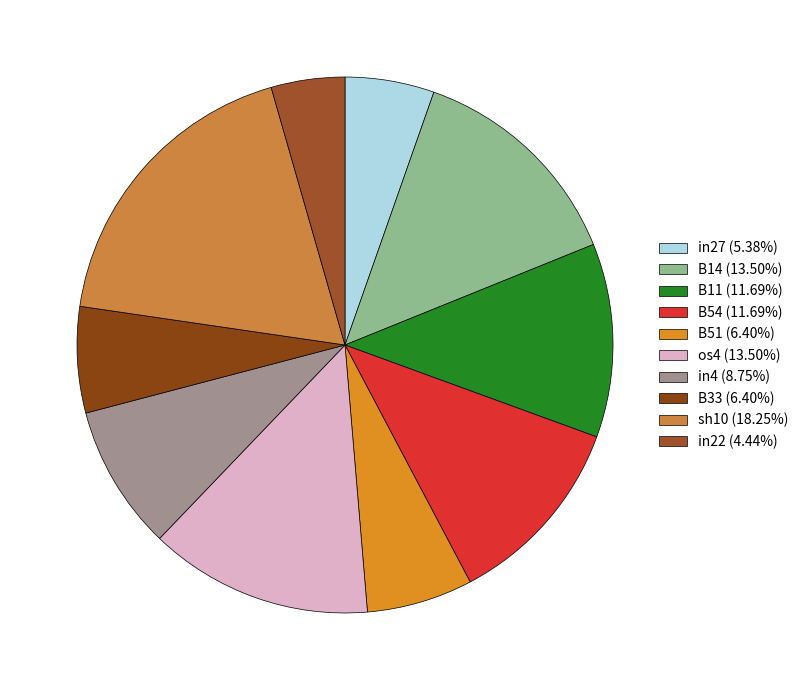

The in4 slice represents 9% of the pie. True or false?

True